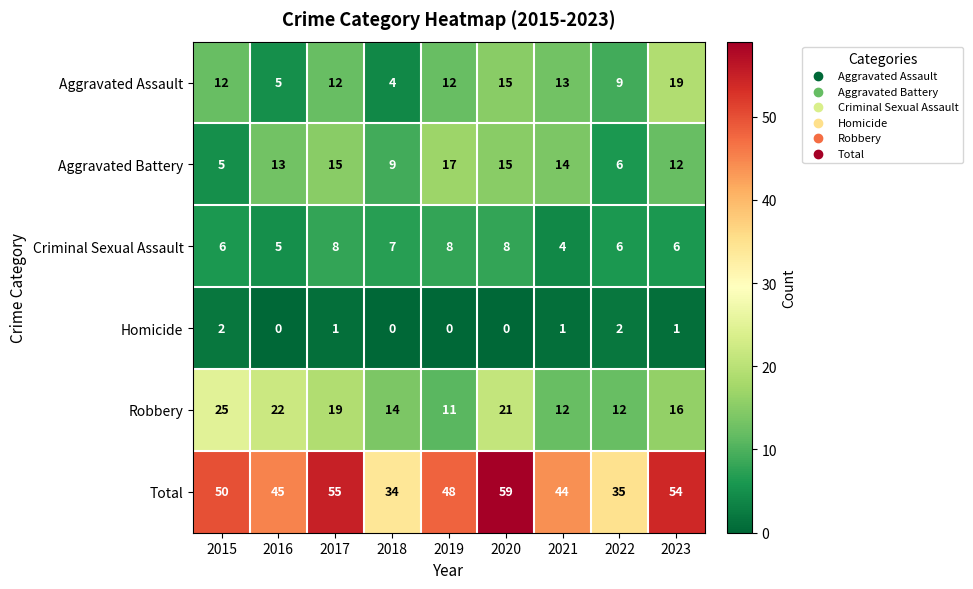

List the series in order of their peak value, highest first.

Total, Robbery, Aggravated Assault, Aggravated Battery, Criminal Sexual Assault, Homicide